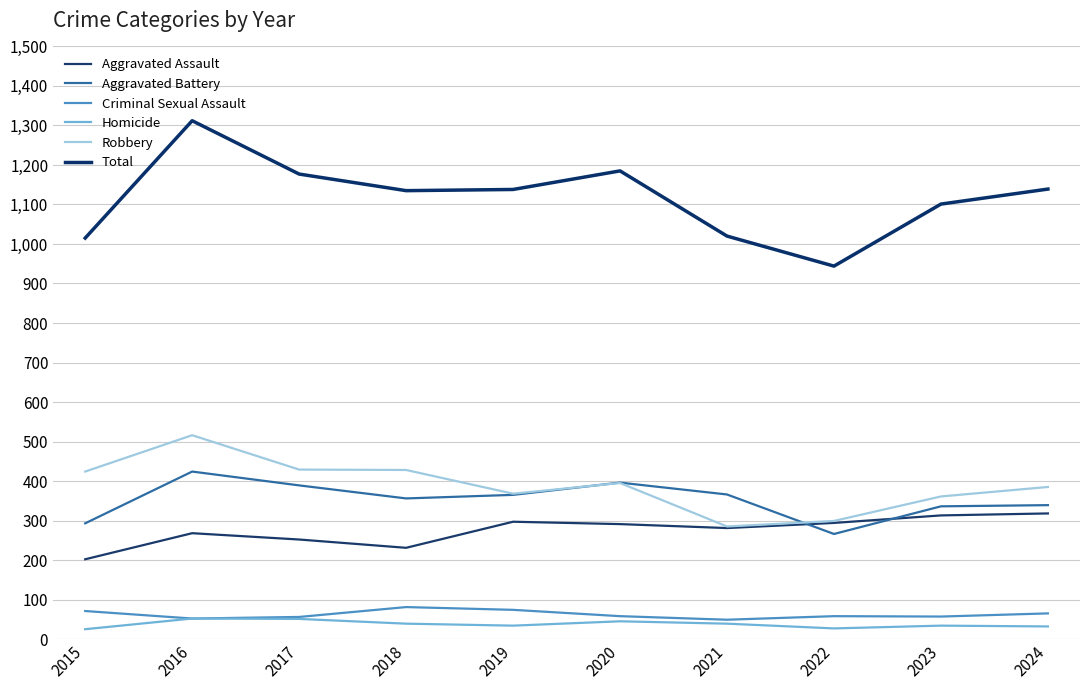

How many interior local valleys does the Aggravated Assault series have?

2